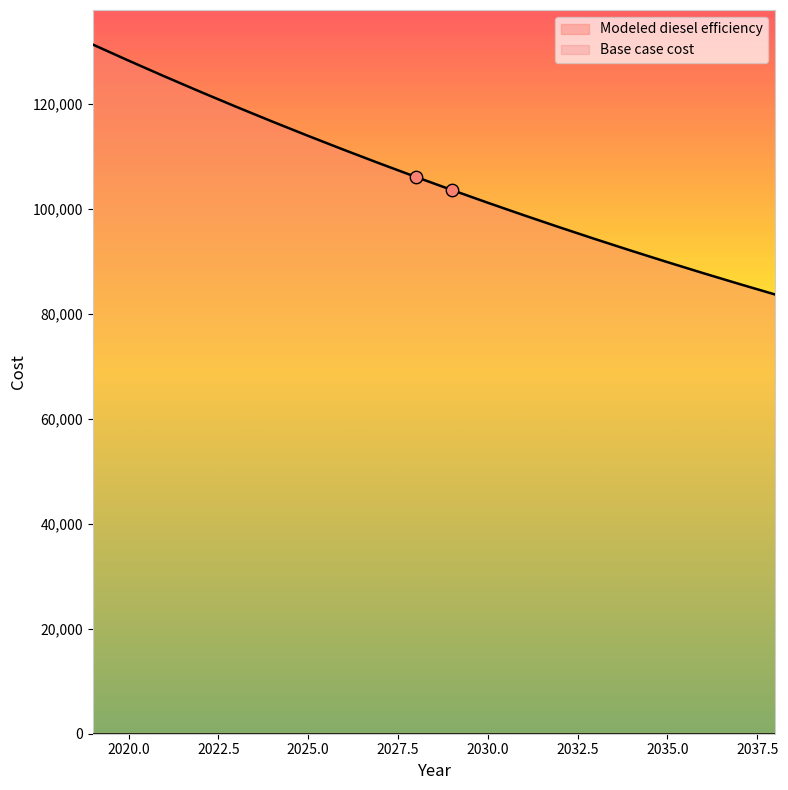

What is the ratio of the value at 2033 to the value at 2029?

0.9